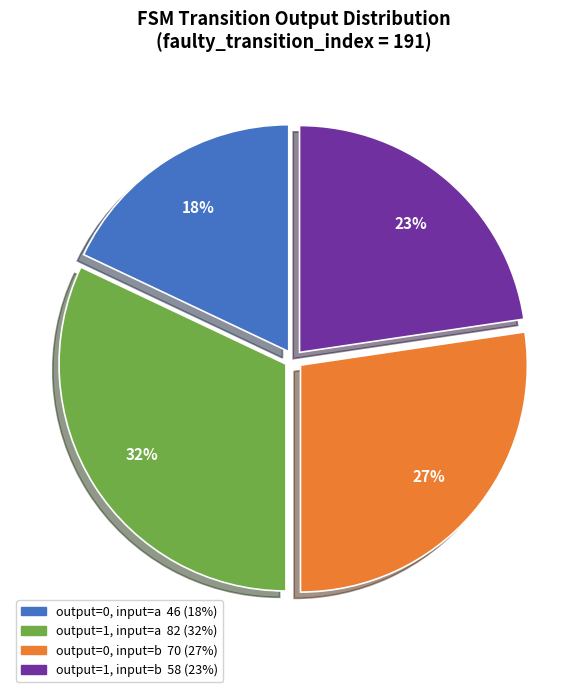

To the nearest percent, what is the difference between the largest and smallest slice percentages?

14%